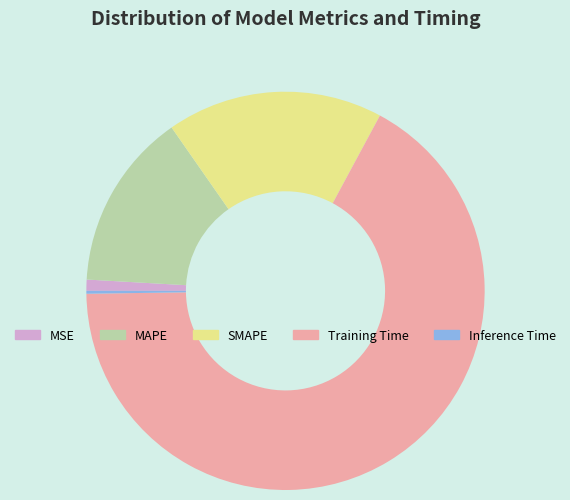

Is it true that MAPE is 14% of the pie?

True